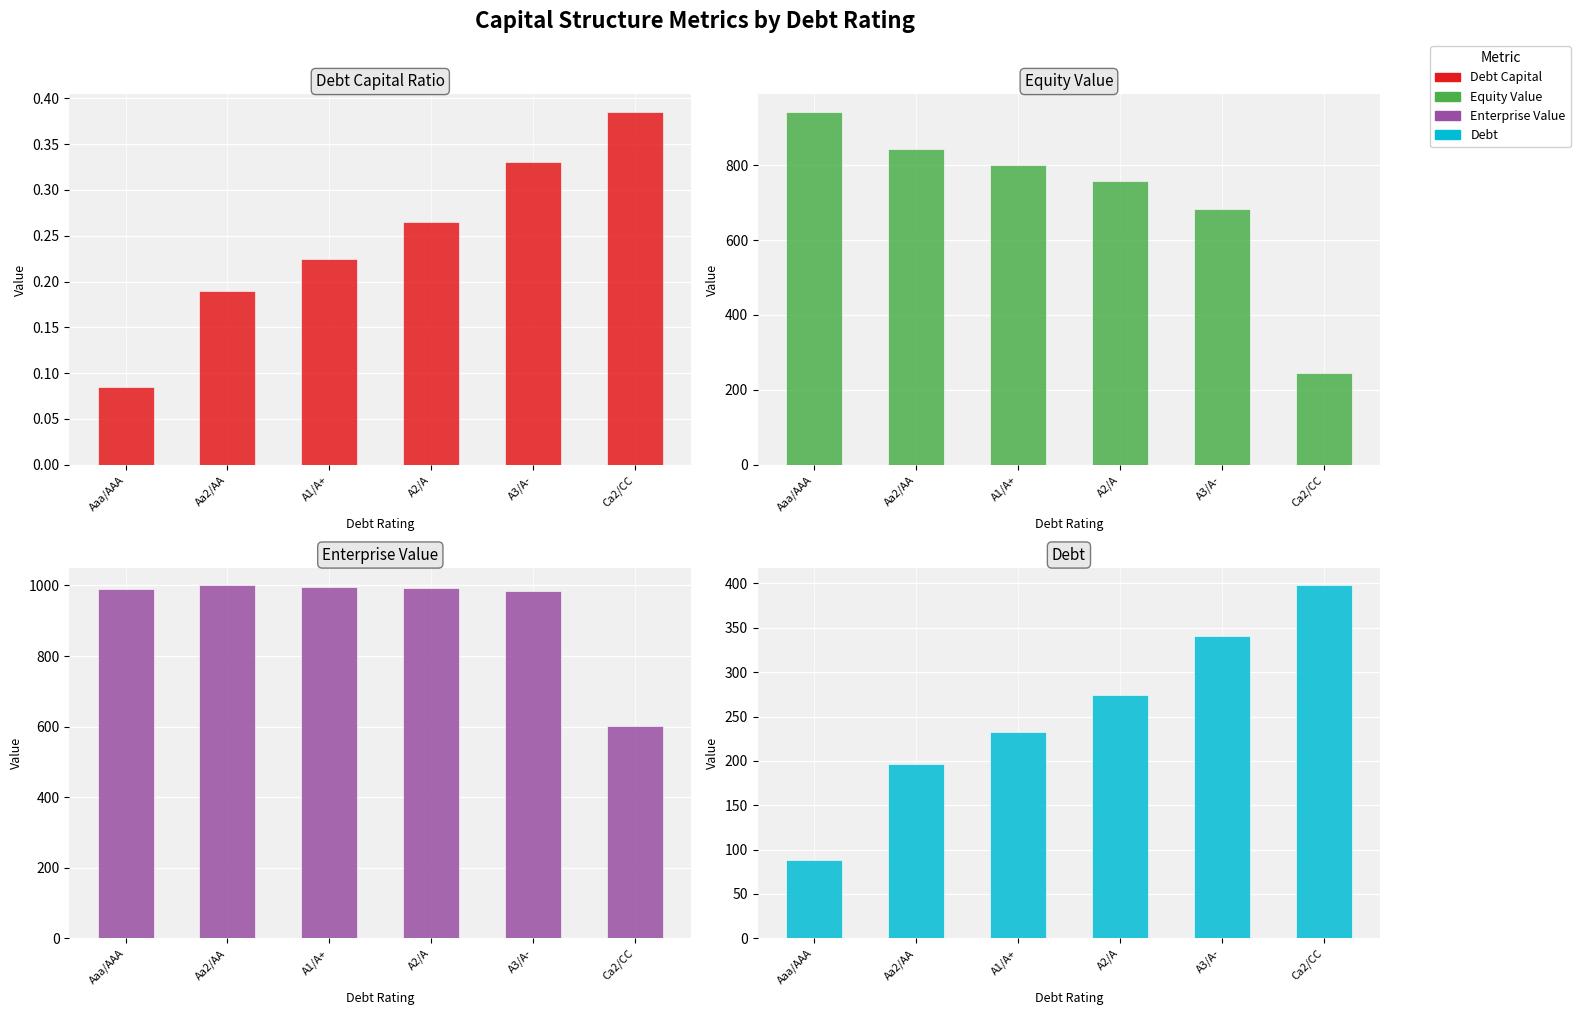

Which category has the lowest value in the debt_capital series?

Aaa/AAA